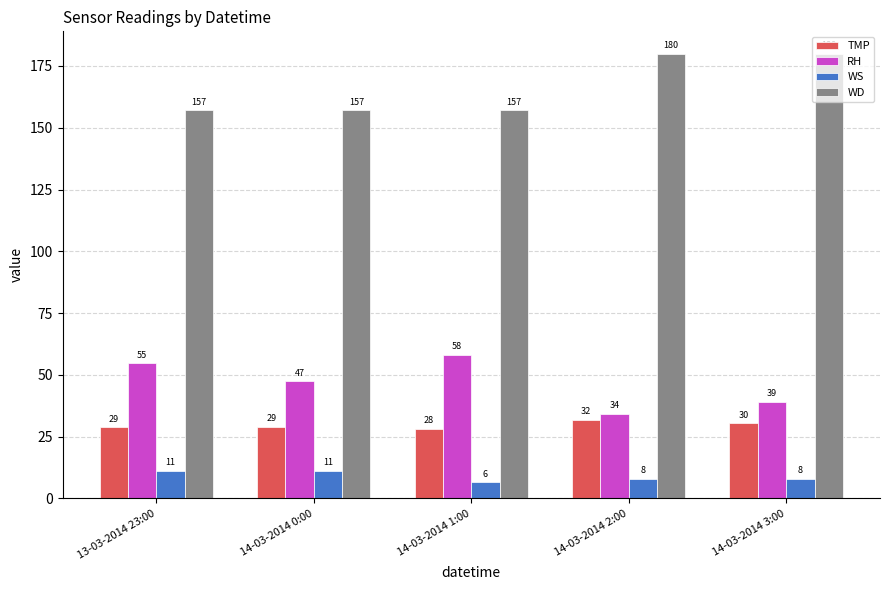

Which series has the largest total across all categories?

WD